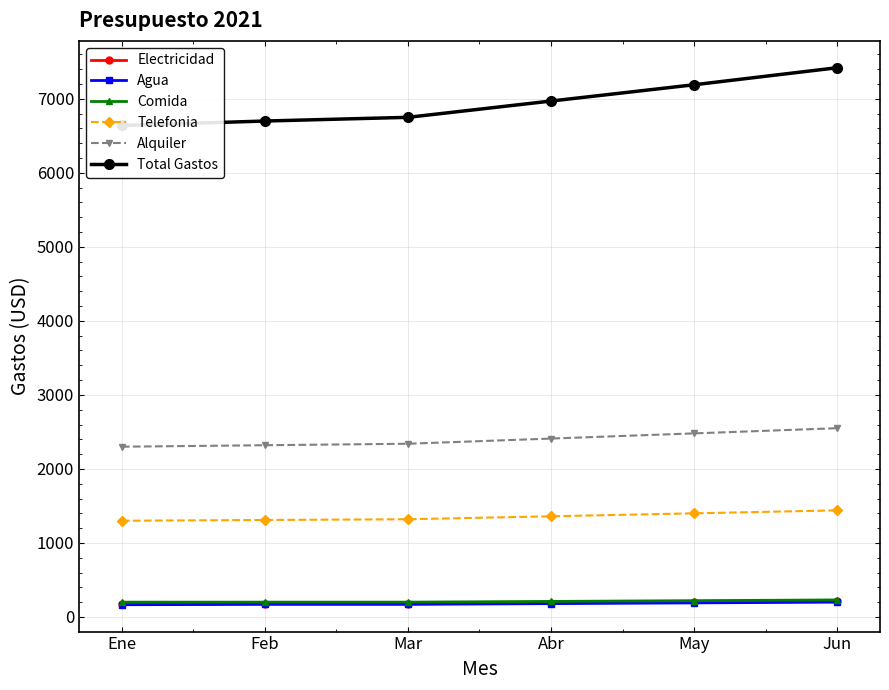

Is this an area chart (filled region under the line)?

No